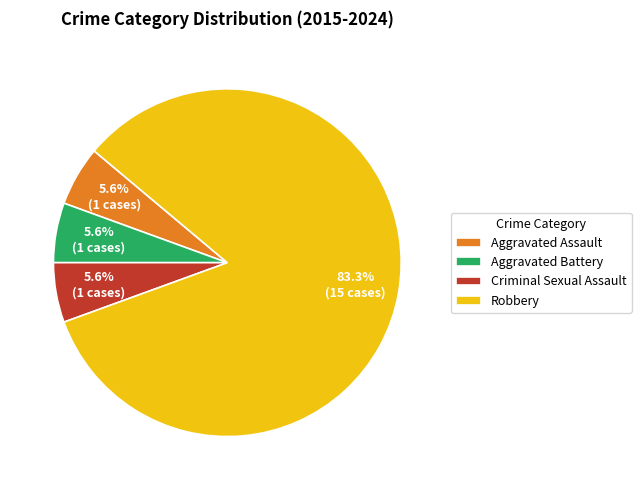

Between Criminal Sexual Assault and Robbery, which is larger?

Robbery